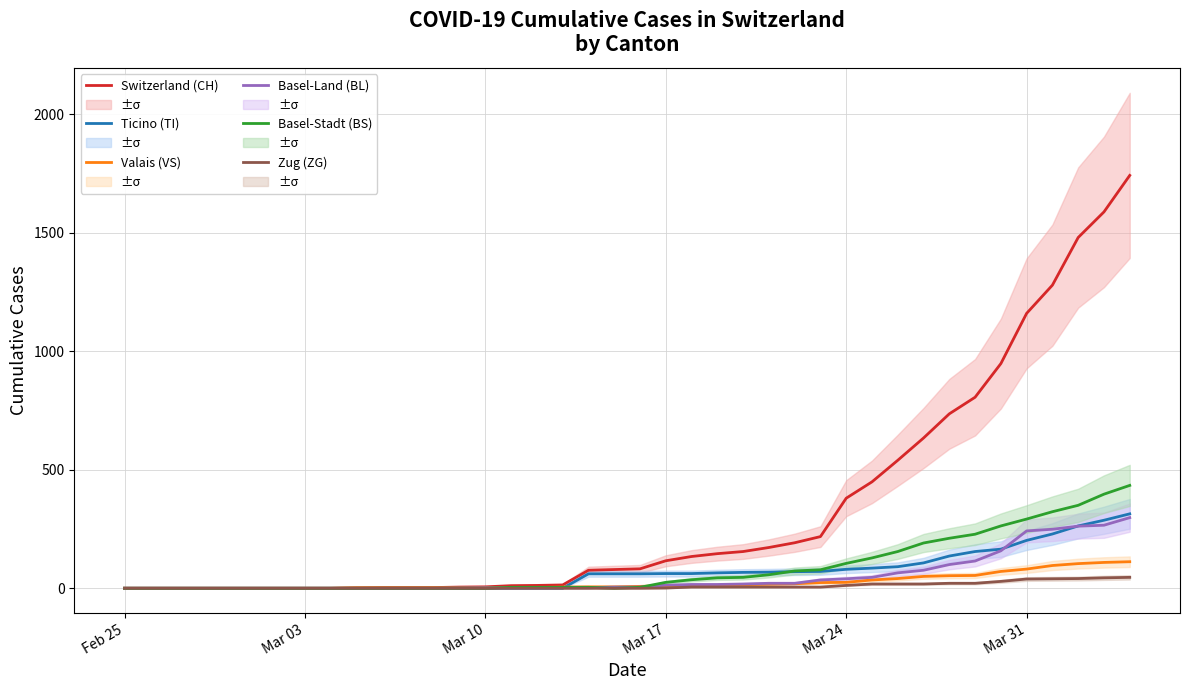

What are all the series names shown in the legend?

Switzerland (CH), Ticino (TI), Valais (VS), Basel-Land (BL), Basel-Stadt (BS), Zug (ZG)